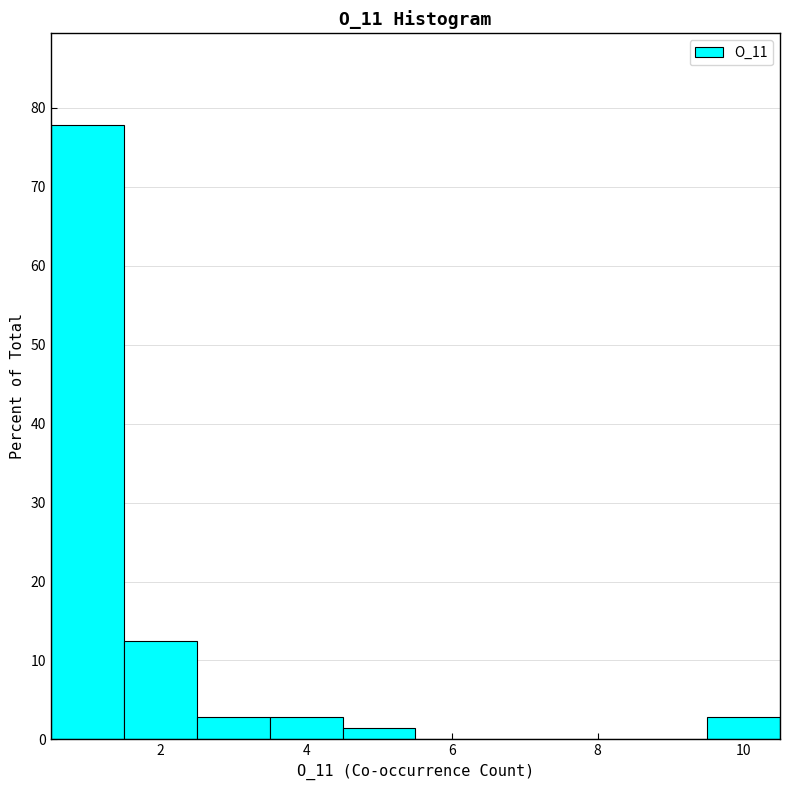

Reading left to right, list every bar in this chart as the range it spans on the x-axis followed by its height. Neither the bar edges nor the heights are printed on the chart, so give them approximately, as read against the axes.

0.5 to 1.5: 78
1.5 to 2.5: 13
2.5 to 3.5: 3
3.5 to 4.5: 3
4.5 to 5.5: 1
5.5 to 6.5: 0
6.5 to 7.5: 0
7.5 to 8.5: 0
8.5 to 9.5: 0
9.5 to 10.5: 3